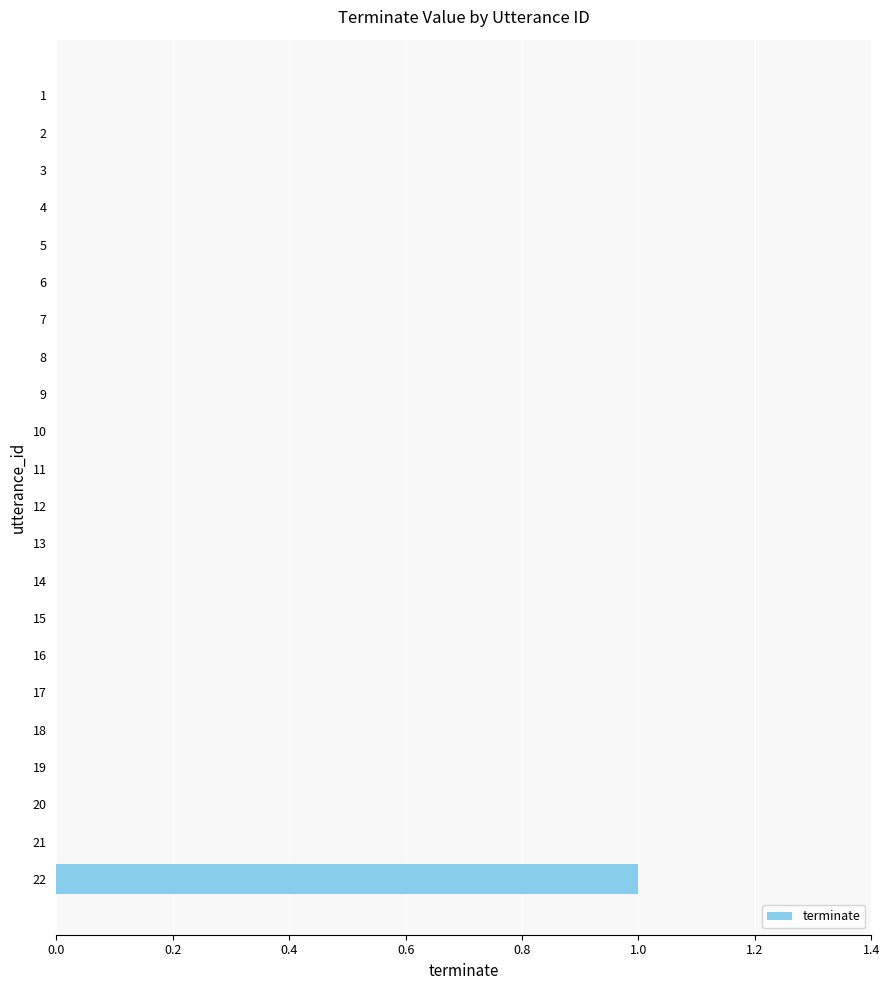

Reading top to bottom, extract all data points from this chart.

1=0	2=0	3=0	4=0	5=0	6=0	7=0	8=0	9=0	10=0	11=0	12=0	13=0	14=0	15=0	16=0	17=0	18=0	19=0	20=0	21=0	22=1